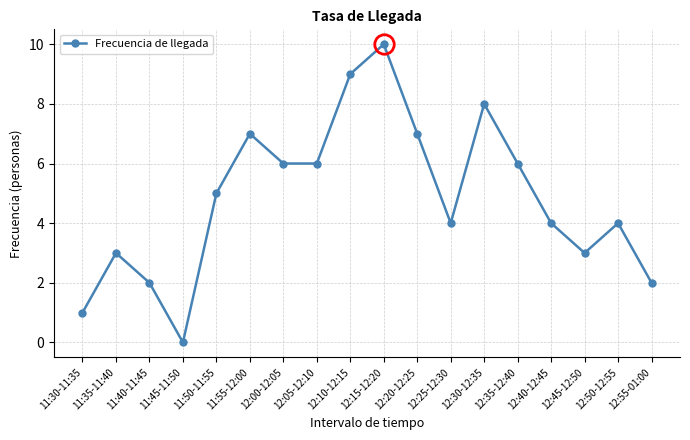

True or false: the data shows 5 at 11:45-11:50.

False